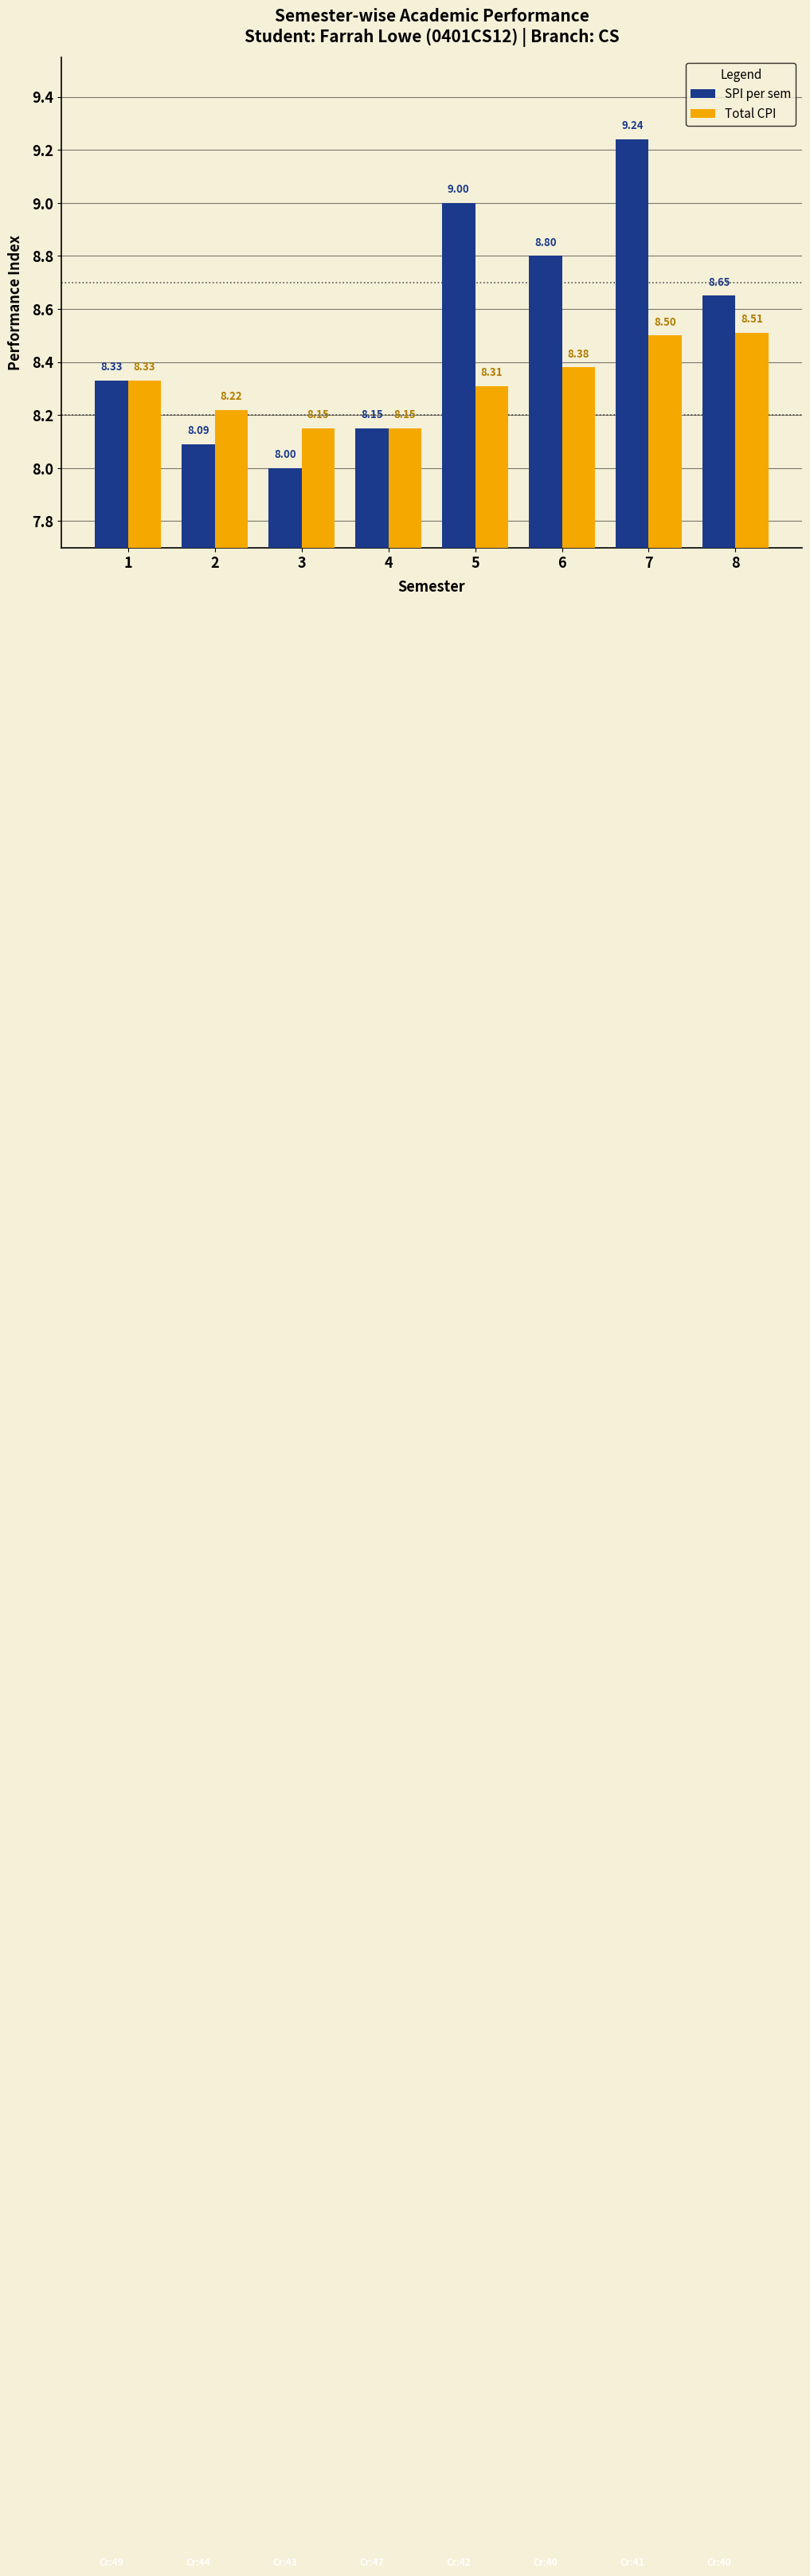

Rank the series by their maximum value, from highest to lowest.

SPI per sem, Total CPI